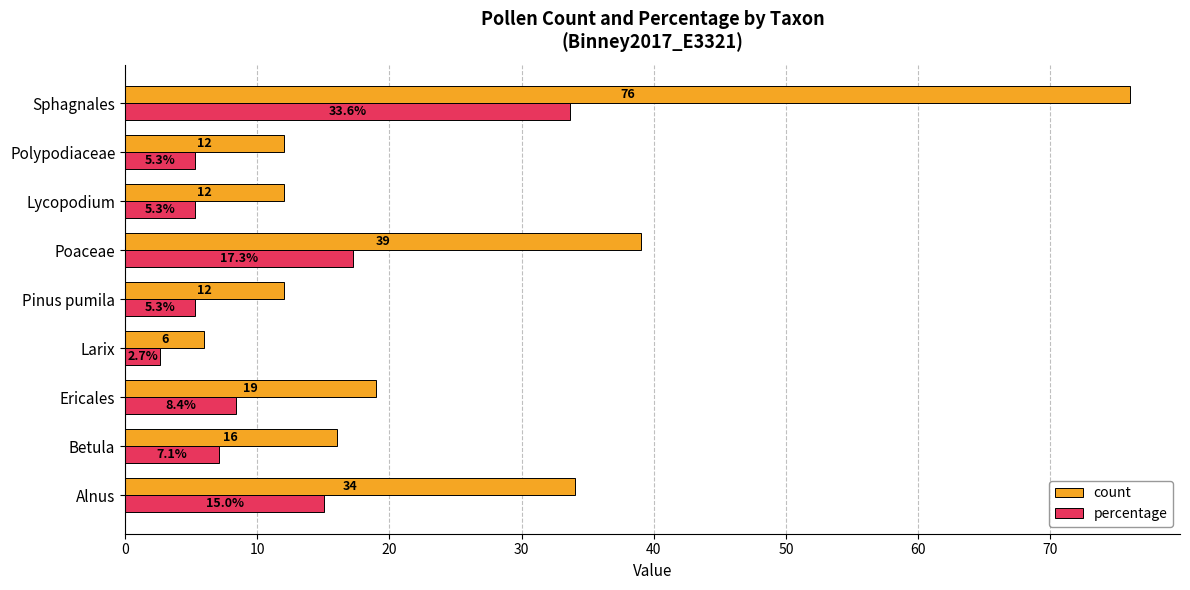

Which series has the largest total across all categories?

count